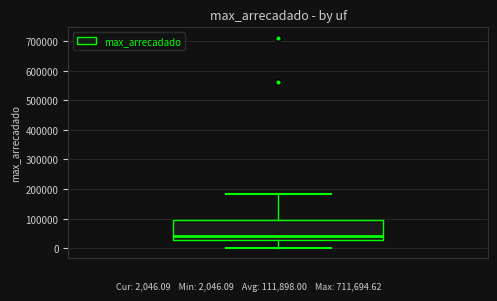

Transcribe this box plot: give where the median line is, the range the box spans, and where the two whiskers end, as read against the y-axis. The values are not printed on the chart, so give them approximately, as read against the axis.

median 40000, box 30000 to 100000, whiskers 0 to 180000